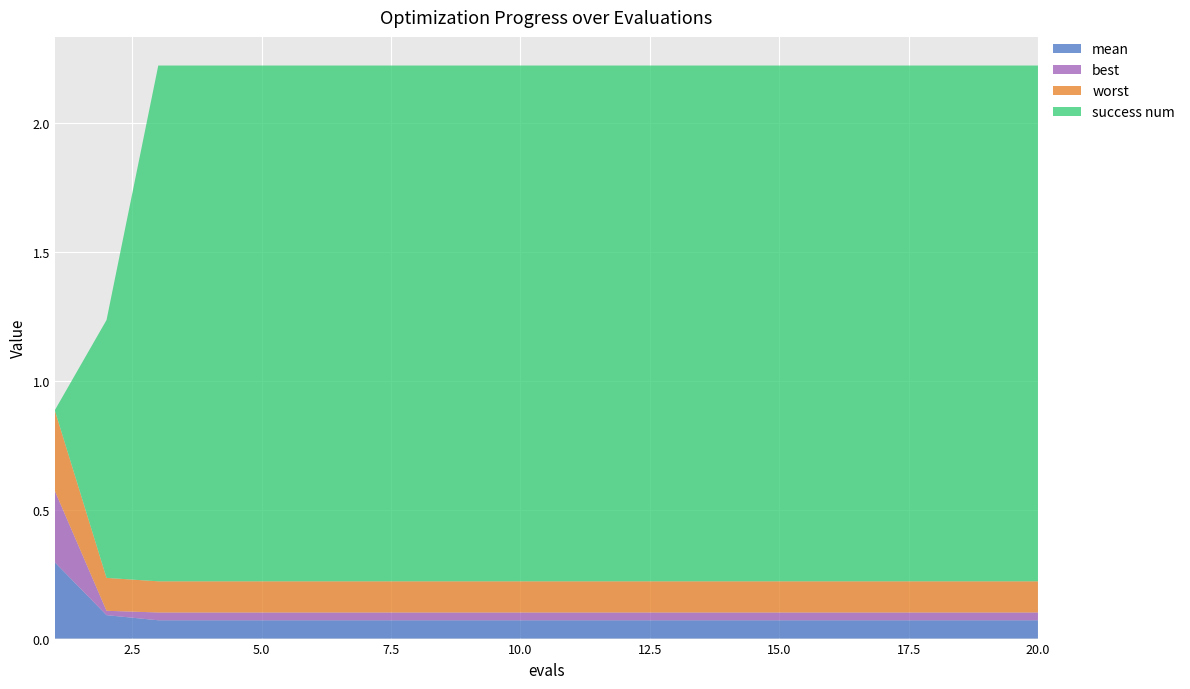

Reading left to right, extract all data points from this chart.

mean: 1=0.3	2=0.1	3=0.1	4=0.1	5=0.1	6=0.1	7=0.1	8=0.1	9=0.1	10=0.1	11=0.1	12=0.1	13=0.1	14=0.1	15=0.1	16=0.1	17=0.1	18=0.1	19=0.1	20=0.1
best: 1=0.3	2=0.0	3=0.0	4=0.0	5=0.0	6=0.0	7=0.0	8=0.0	9=0.0	10=0.0	11=0.0	12=0.0	13=0.0	14=0.0	15=0.0	16=0.0	17=0.0	18=0.0	19=0.0	20=0.0
worst: 1=0.3	2=0.1	3=0.1	4=0.1	5=0.1	6=0.1	7=0.1	8=0.1	9=0.1	10=0.1	11=0.1	12=0.1	13=0.1	14=0.1	15=0.1	16=0.1	17=0.1	18=0.1	19=0.1	20=0.1
success num: 1=0.0	2=1.0	3=2.0	4=2.0	5=2.0	6=2.0	7=2.0	8=2.0	9=2.0	10=2.0	11=2.0	12=2.0	13=2.0	14=2.0	15=2.0	16=2.0	17=2.0	18=2.0	19=2.0	20=2.0